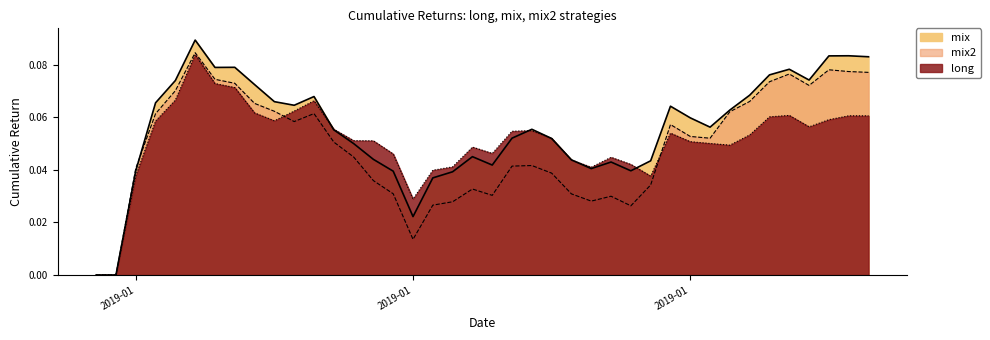

At how many categories does at least one series exceed 0?

38